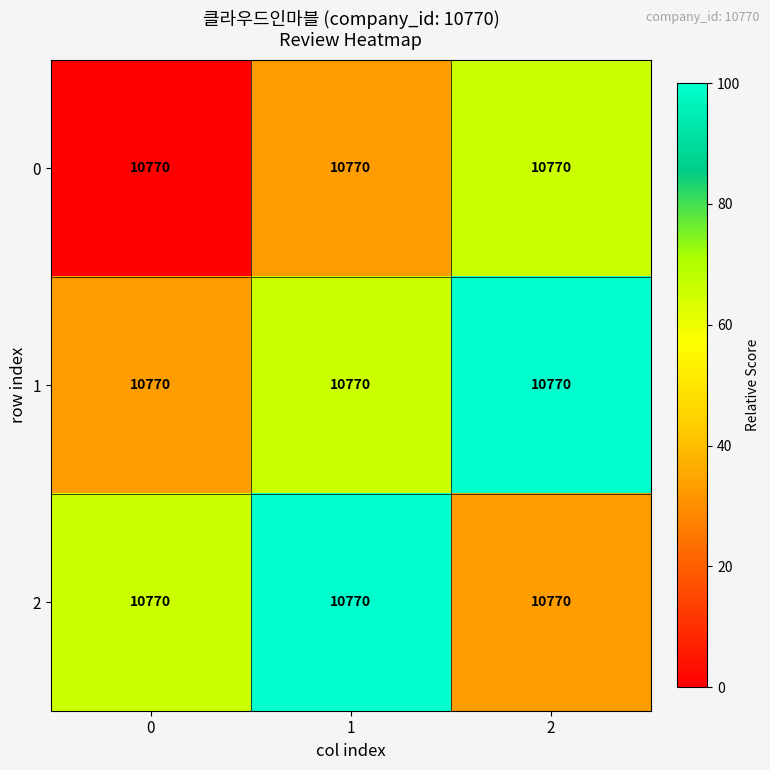

The value of 1 at 2 is 100. True or false?

True